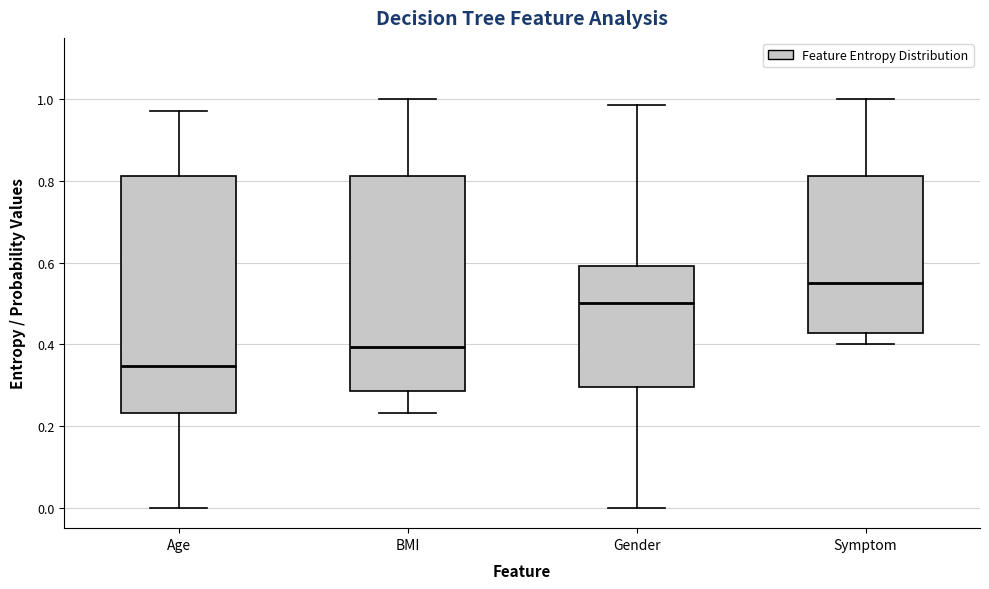

Reading left to right, read every box against the y-axis: the position of its median line, the range the box covers, and the ends of its whiskers. The values are not printed on the chart, so give them approximately, as read against the axis.

Age: median 0.34, box 0.24 to 0.82, whiskers 0.00 to 0.98
BMI: median 0.40, box 0.28 to 0.82, whiskers 0.24 to 1.00
Gender: median 0.50, box 0.30 to 0.60, whiskers 0.00 to 0.98
Symptom: median 0.56, box 0.42 to 0.82, whiskers 0.40 to 1.00